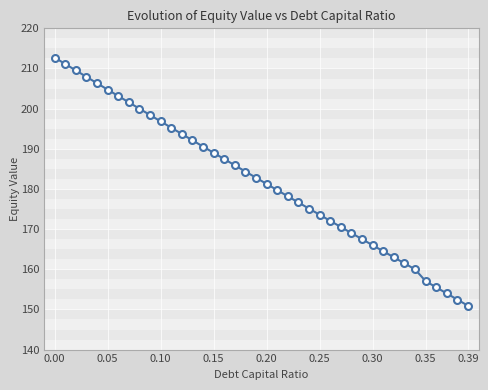

What is the minimum value shown in the chart?

150.9